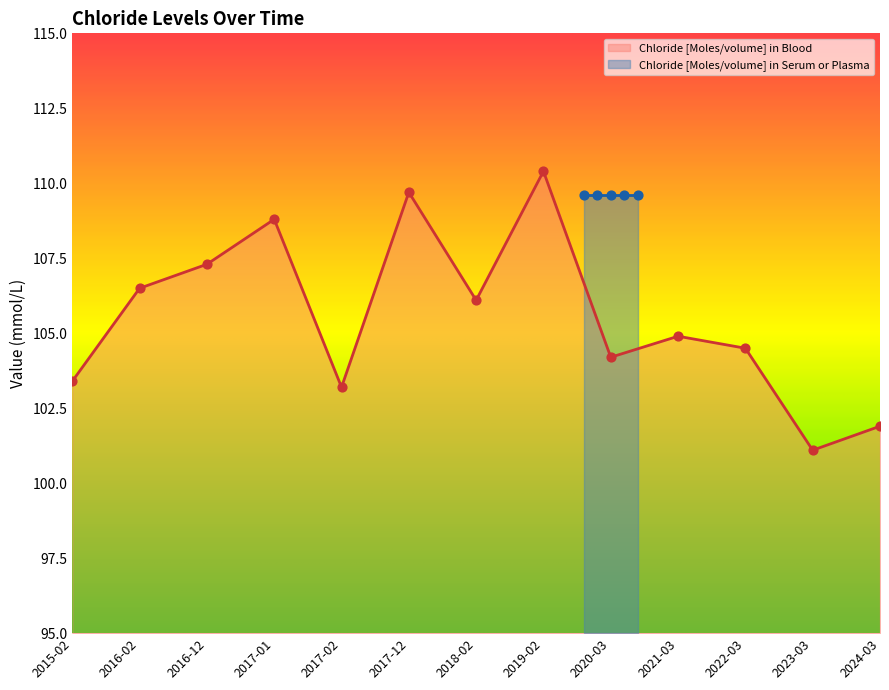

Which has a higher value, 2018-02 or 2024-03?

2018-02